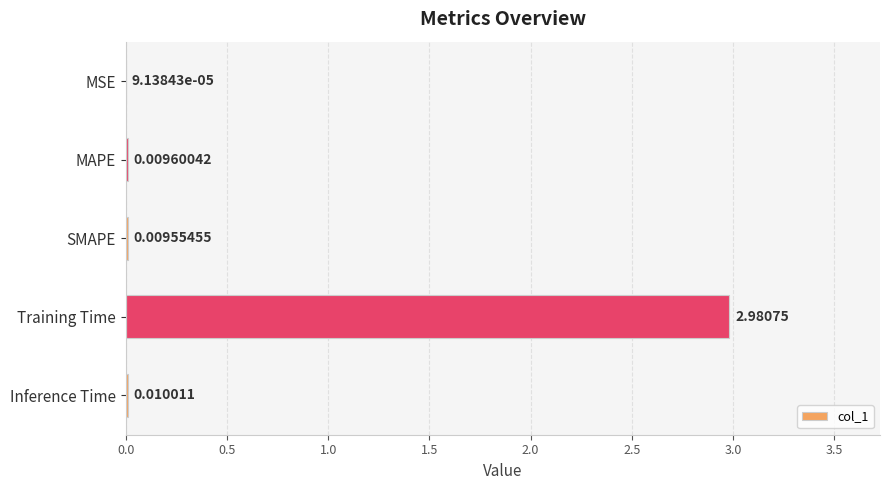

Between Inference Time and SMAPE, which is larger?

Inference Time